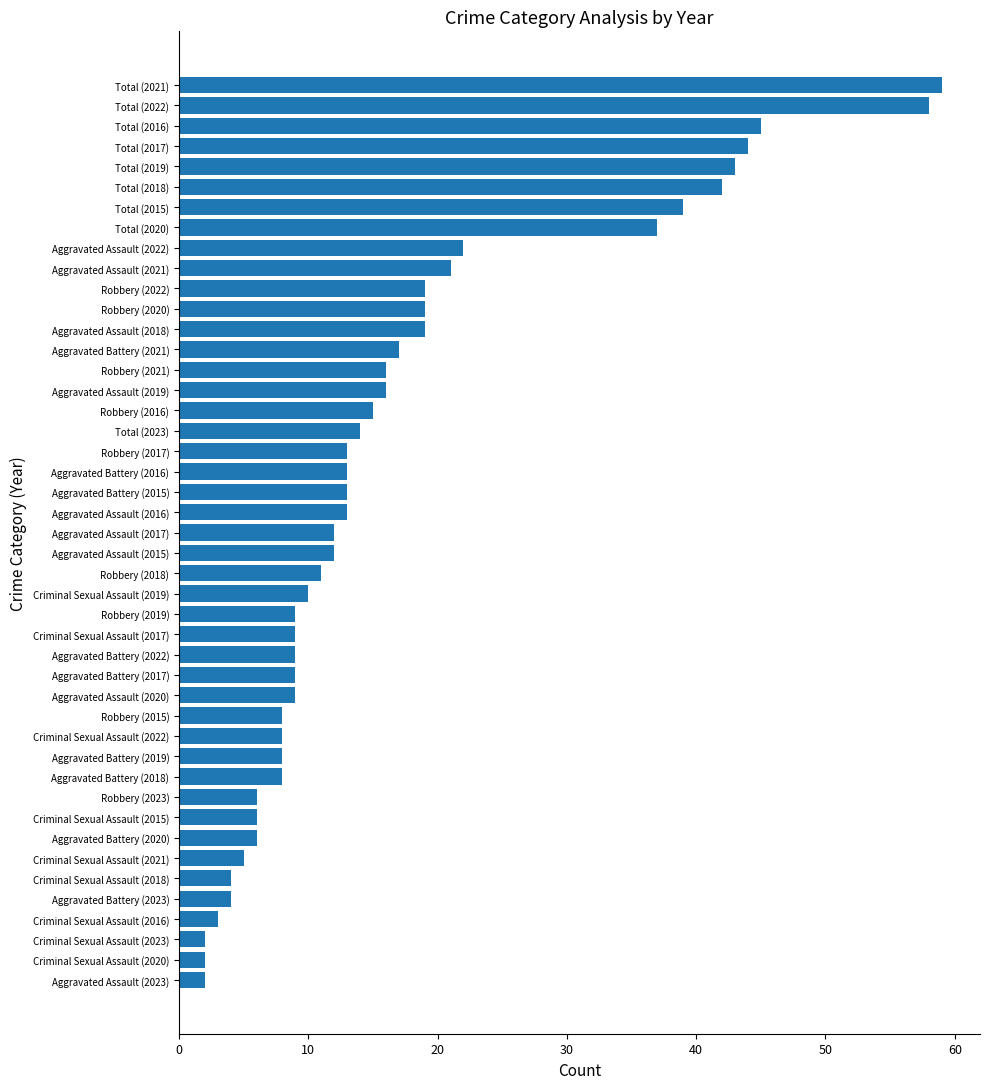

What is the approximate value at Total (2015)?

39